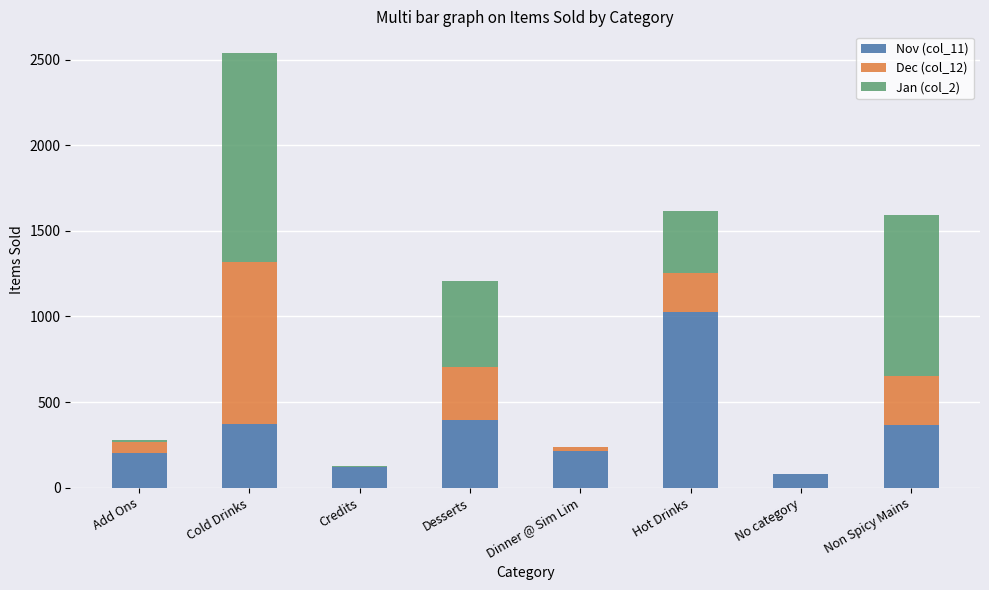

At which category is the sum across all series the highest?

Cold Drinks